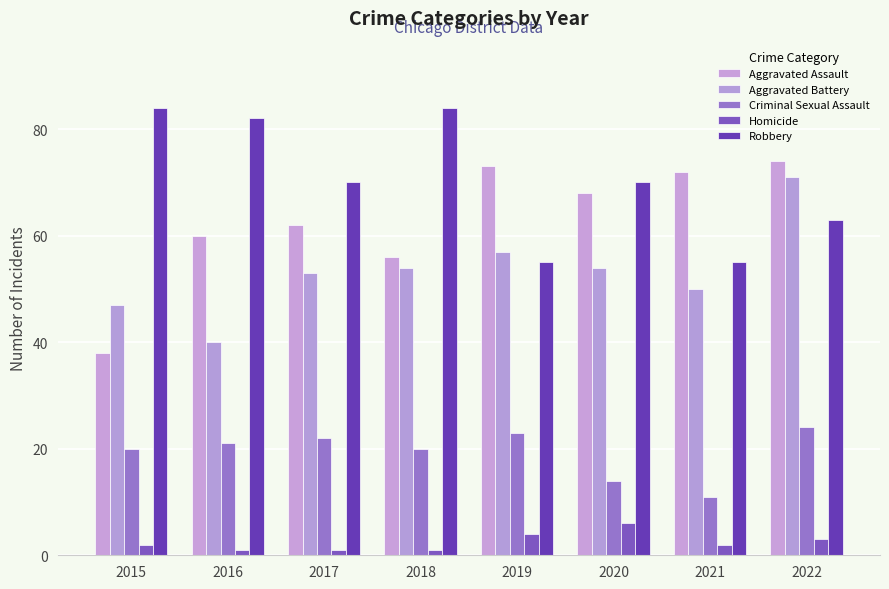

What is the spread (max minus min) of values at 2022?

71